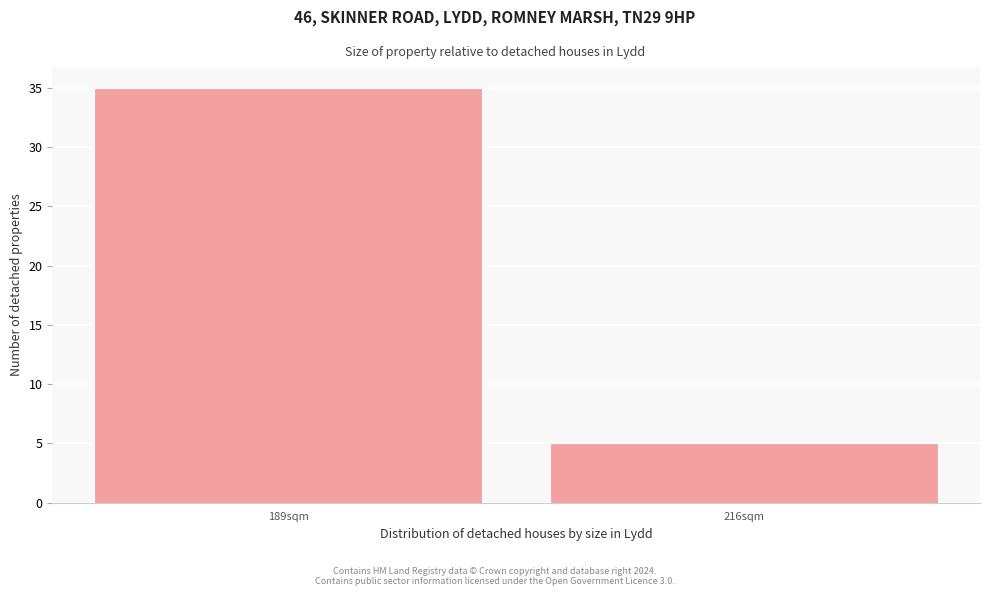

Reading left to right, extract all data points from this chart.

189sqm=35	216sqm=5